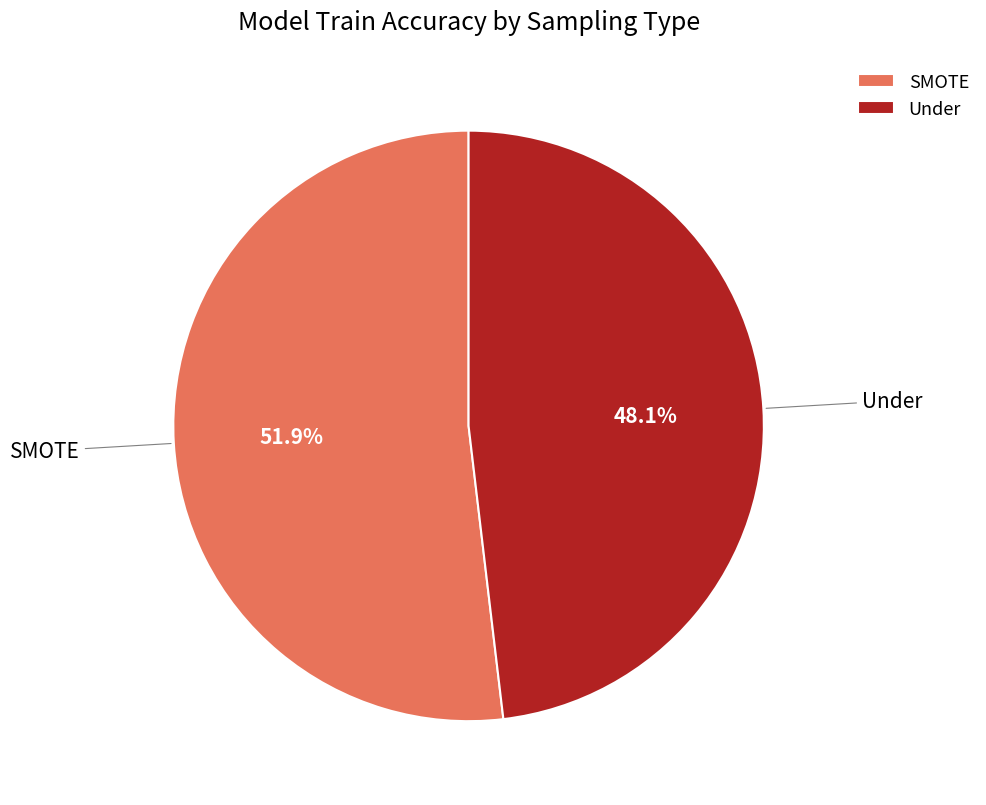

What is the ratio of the value at SMOTE to the value at Under?

1.1